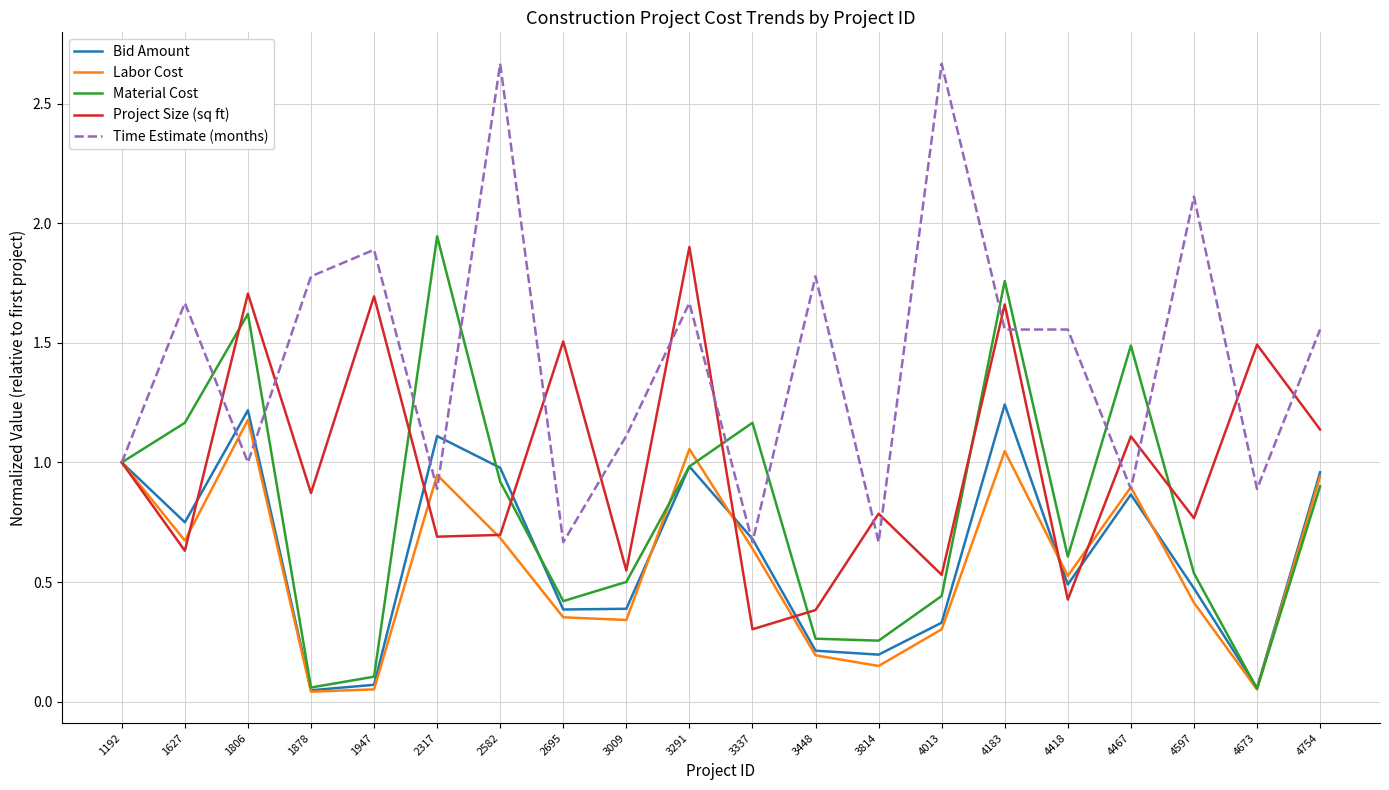

Which series changed the most between 3337 and 4418?

Time Estimate (months)